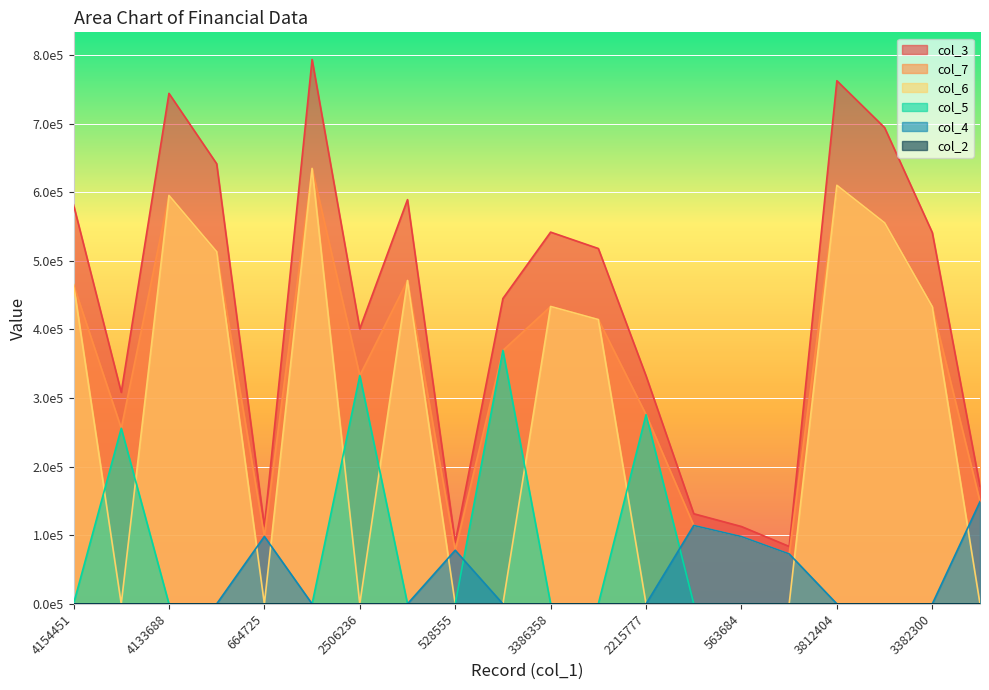

What is the value of the col_7 point at the 4th from the left?

513218.3